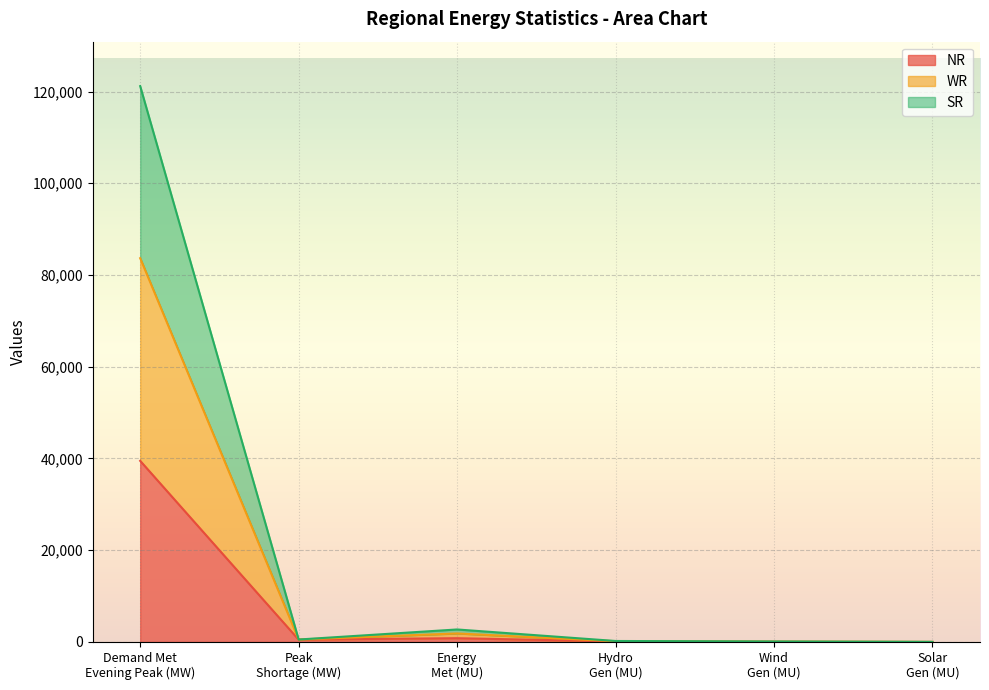

What is the highest value of the NR series?

39484.0